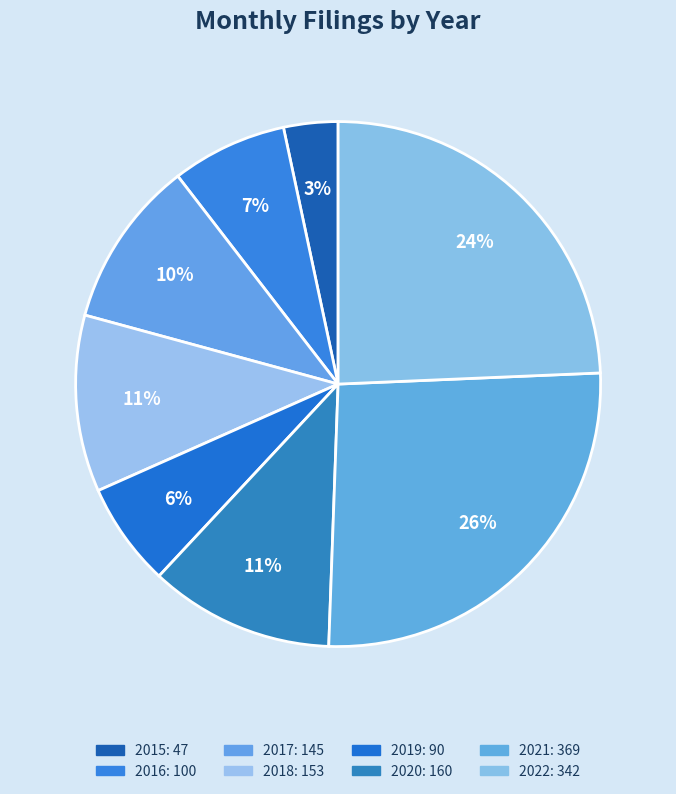

What percentage is the 2015 slice, to the nearest percent?

3%